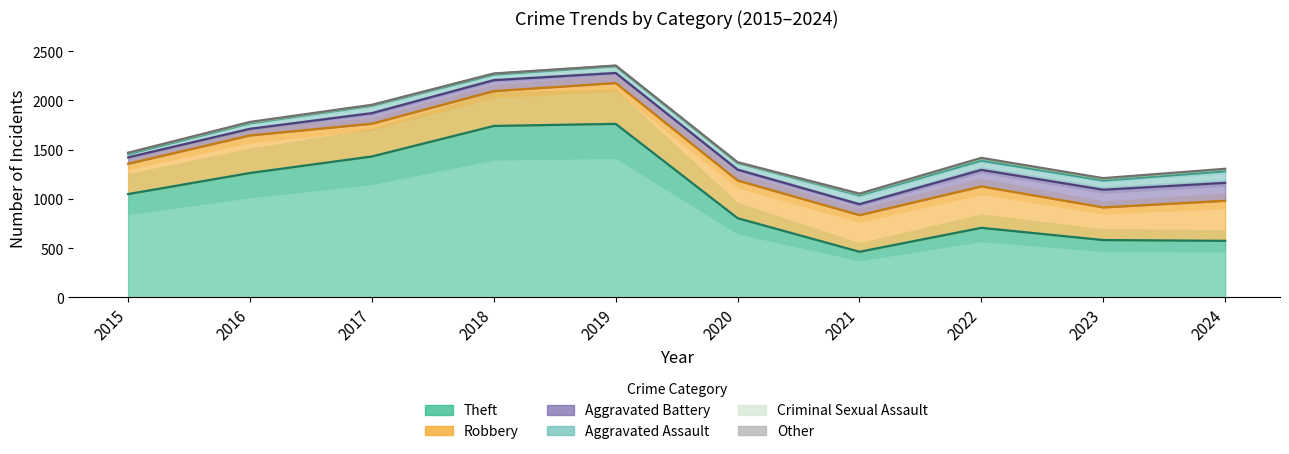

How many categories are shown in the chart?

10